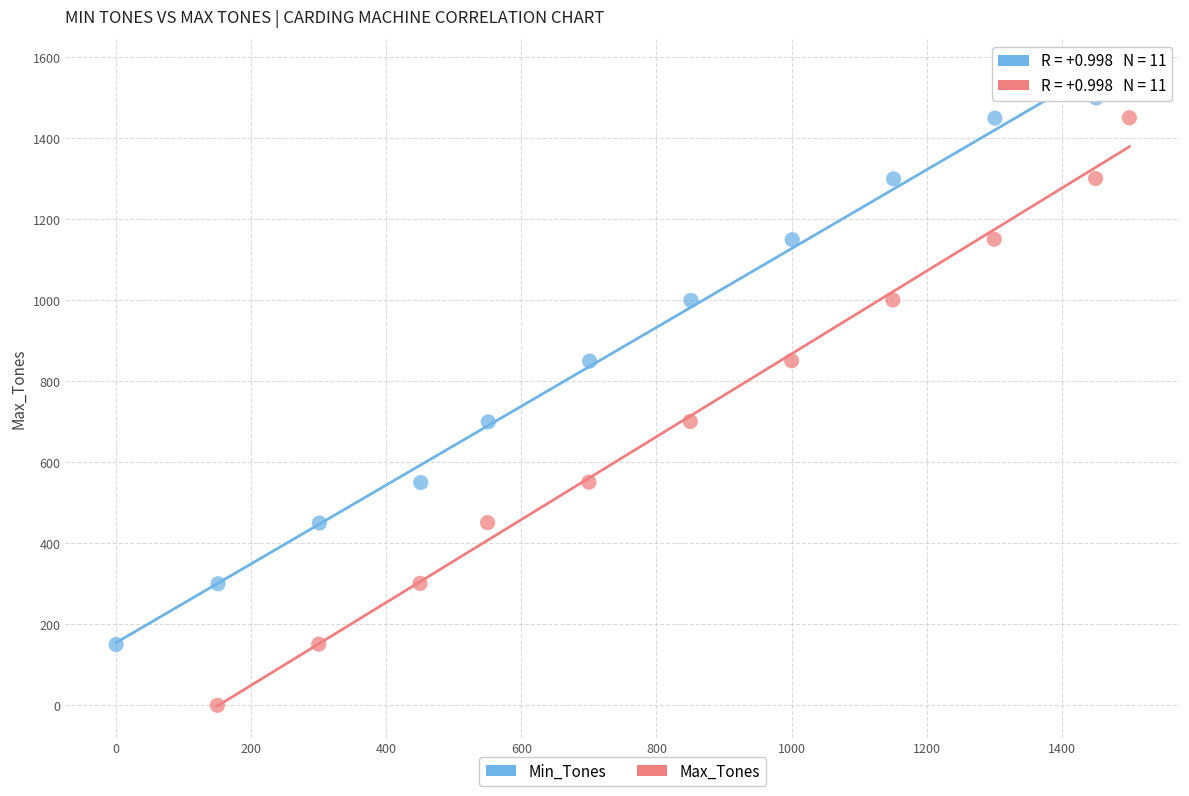

Which series has the largest Y range (max minus min)?

Max_Tones